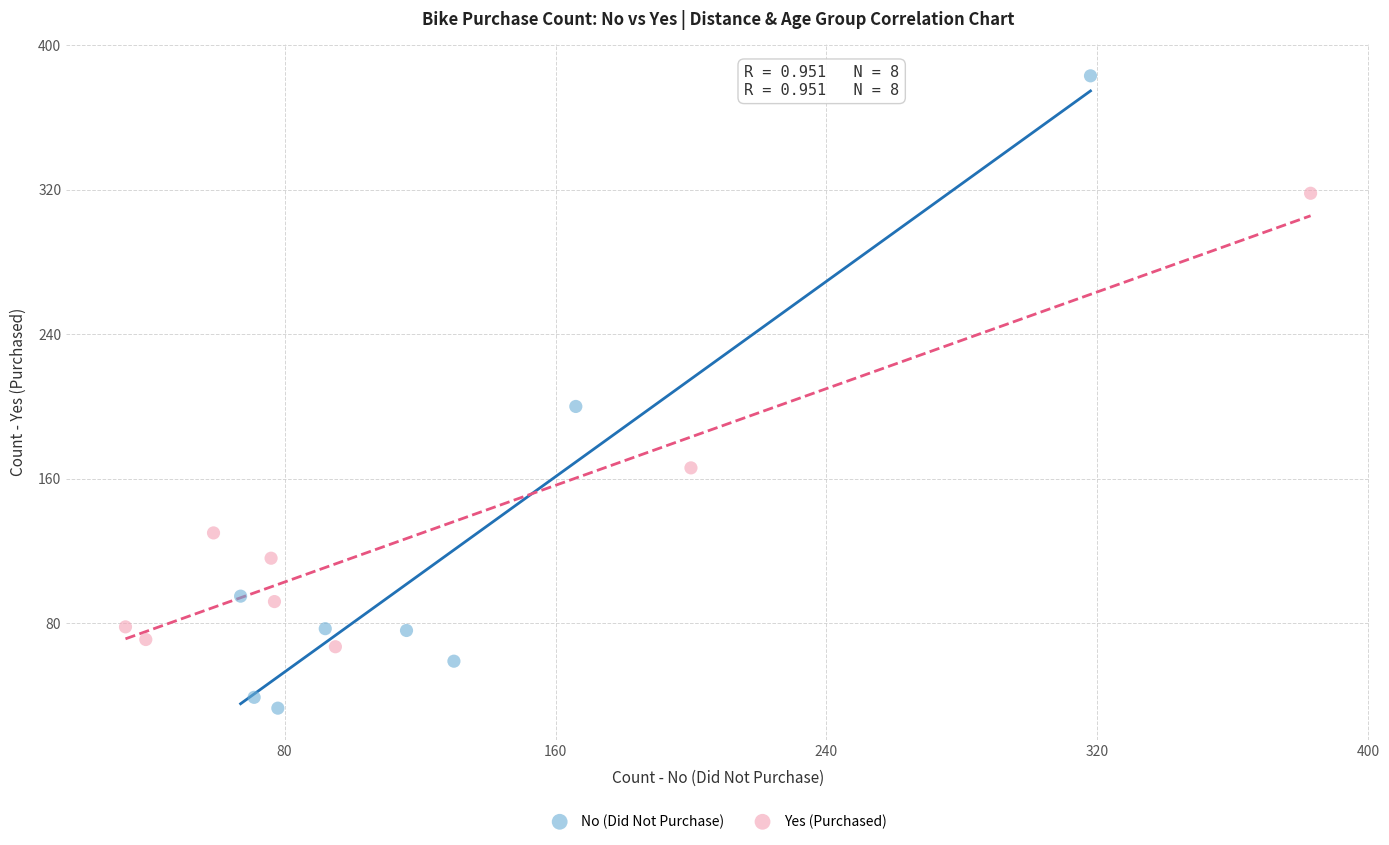

Which series contains the highest Y value?

No (Did Not Purchase)